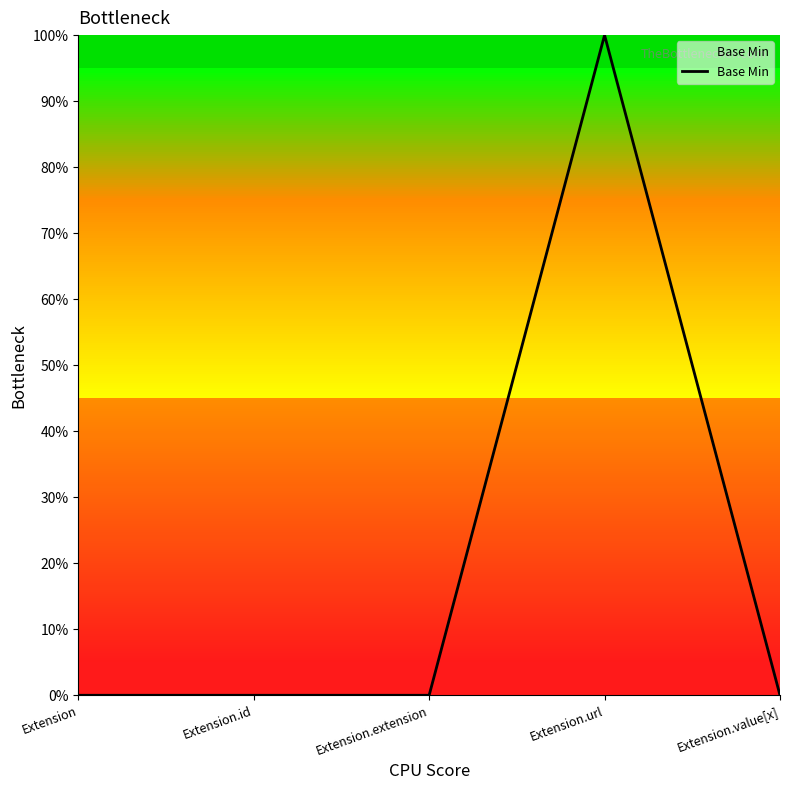

At which label is the value closest to 0?

Extension